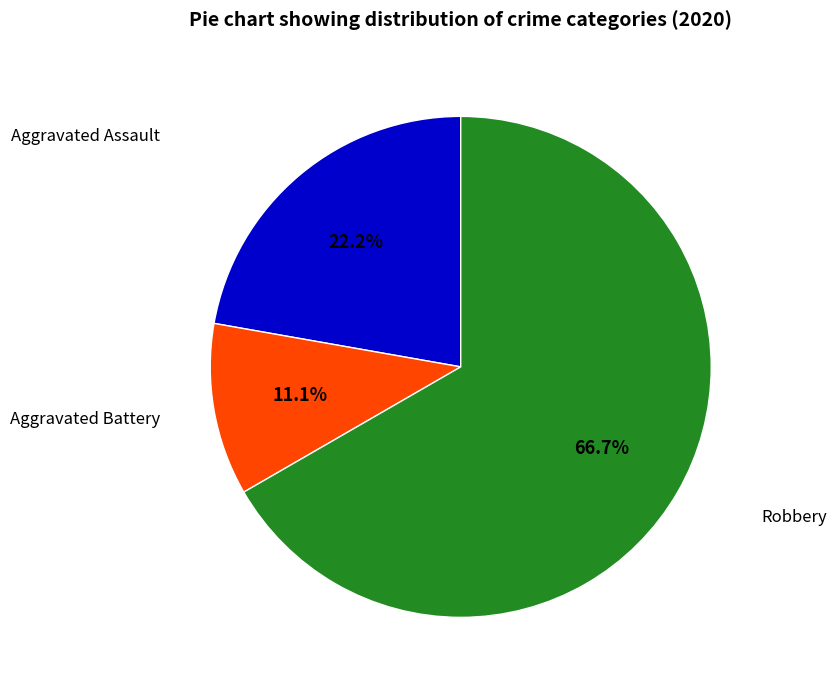

Is there a majority slice in this chart?

Yes